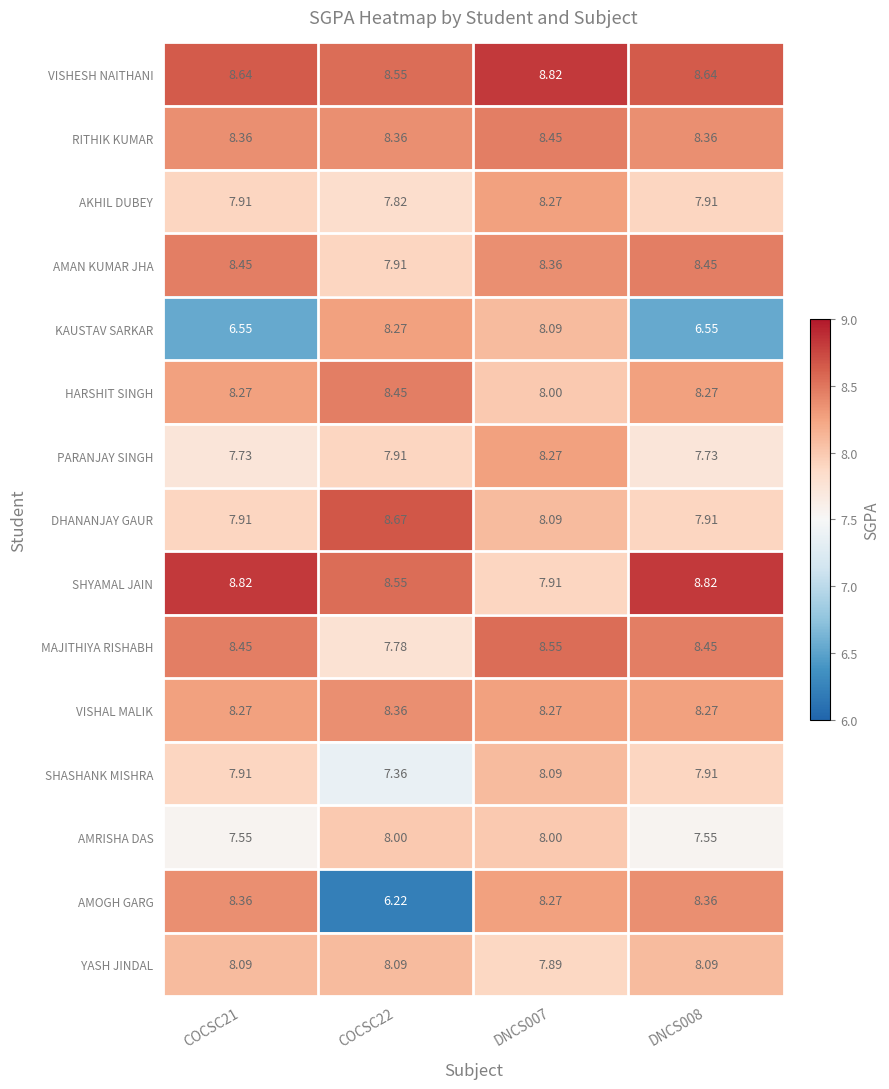

Which series has the largest total across all categories?

VISHESH NAITHANI